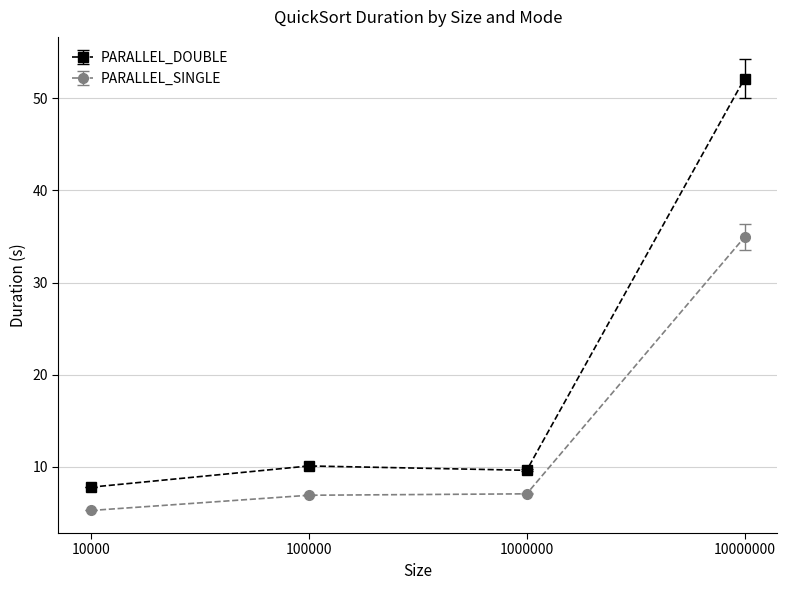

What is the sum of the PARALLEL_SINGLE values at 100000 and 10000?

12.2